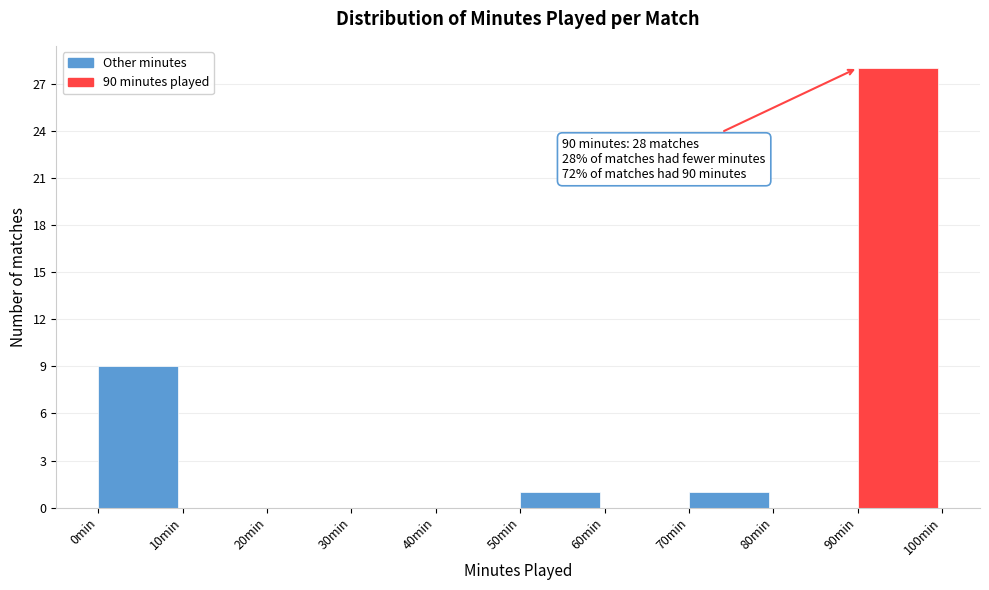

Which range on the x-axis has the tallest bar?

90 to 100